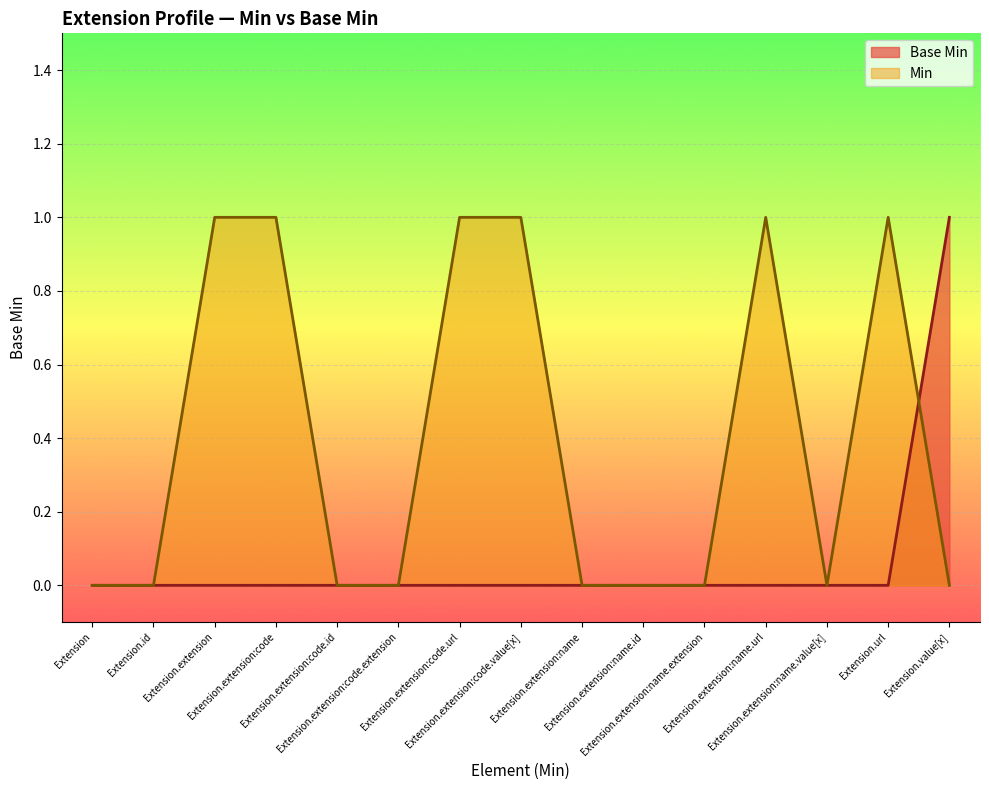

The value at Extension.id is 1. True or false?

False